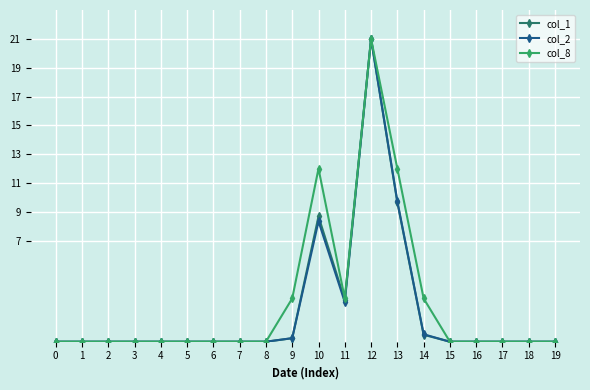

At which label is col_2 closest to 10?

13